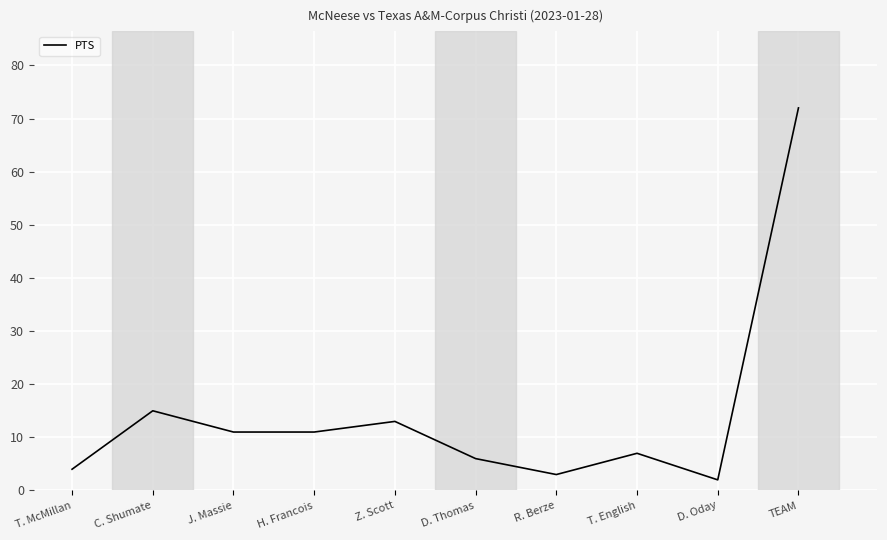

What is the sum of all values?

144